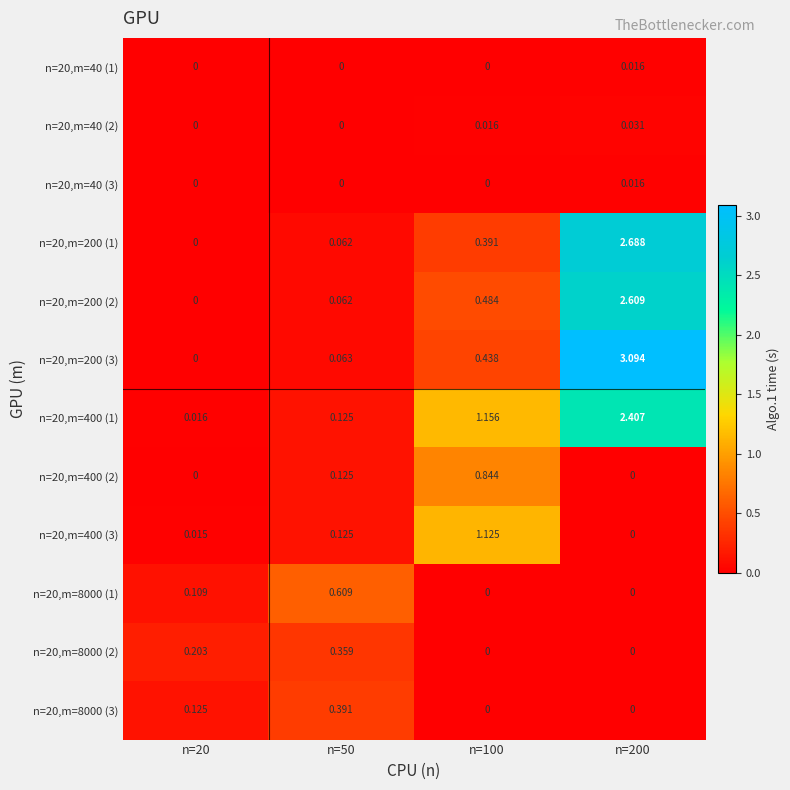

Is the value of n=20,m=400 (3) at n=20 greater than the value of n=20,m=200 (2) at n=100?

No